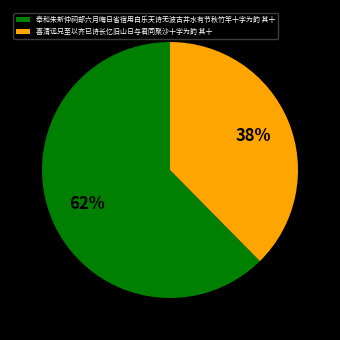

Is the sum of 奉和朱新仲祠部六月晦日省宿用白乐天诗无波古井水有节秋竹竿十字为韵 其十 and 喜清远兄至以齐已诗长忆旧山日与君同聚沙十字为韵 其十 greater than half?

Yes